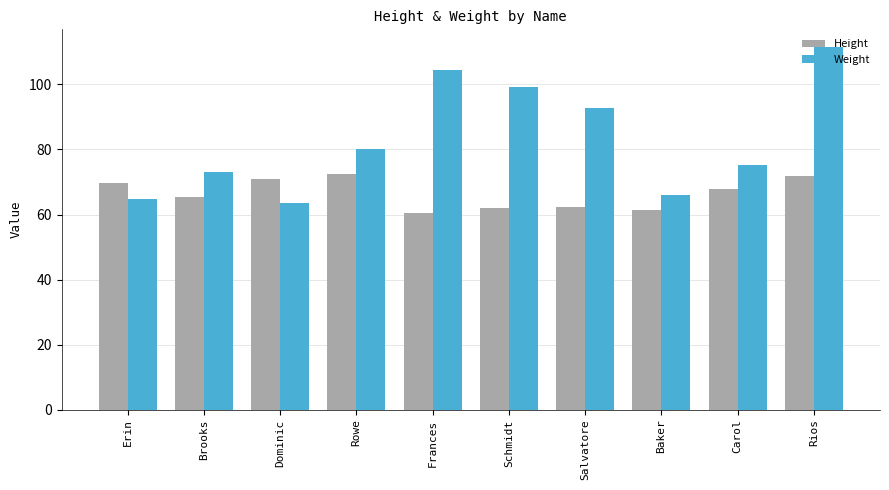

Which category has the highest value in the Weight series?

Rios